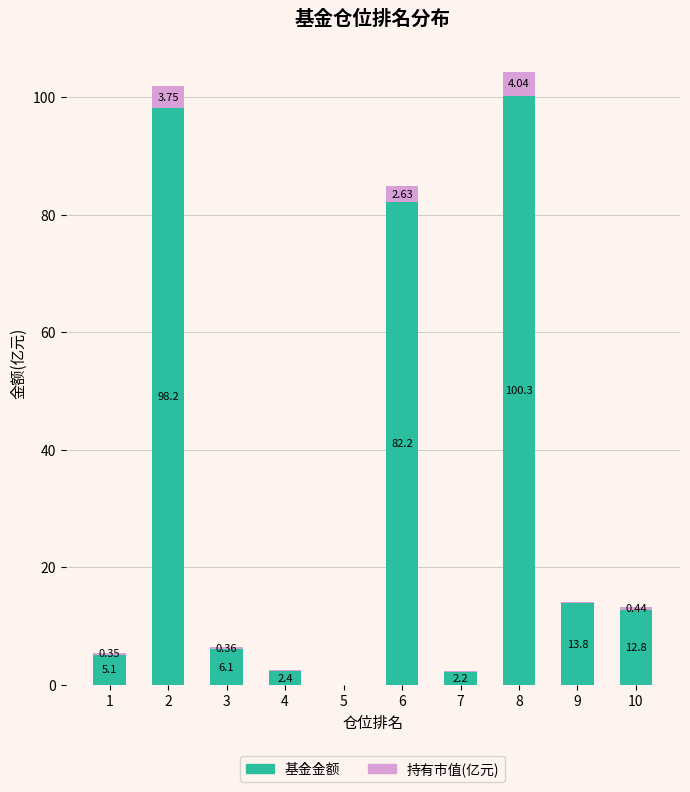

At which category is the sum across all series the highest?

8